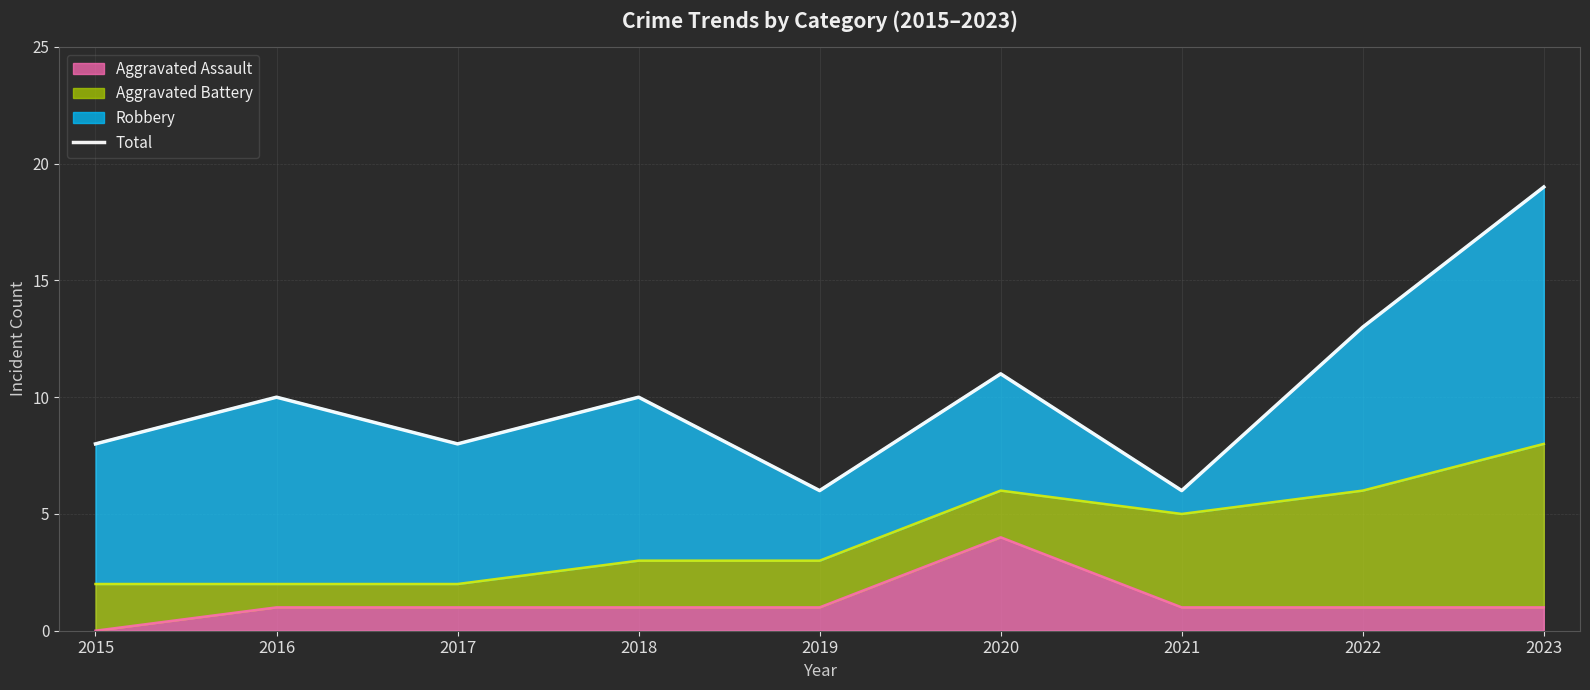

Which label corresponds to the smallest value in the chart?

2019